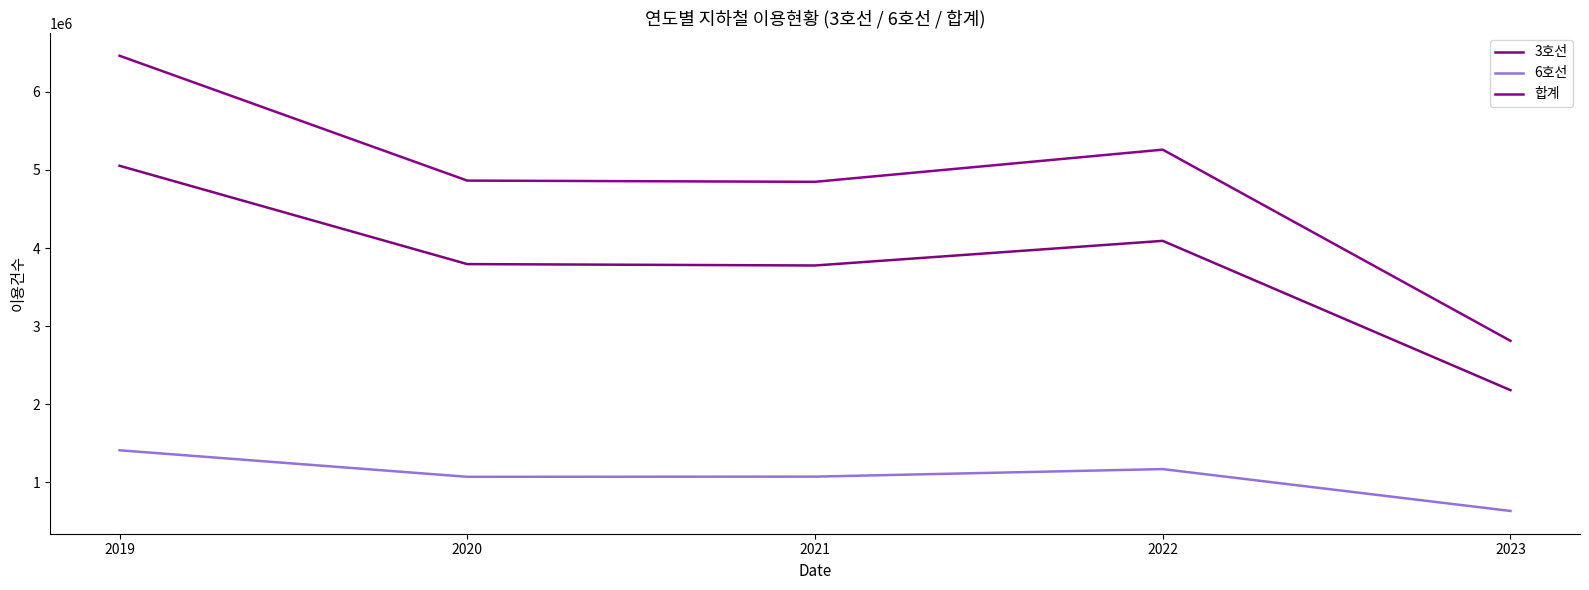

Is the value of 합계 at 2022 greater than the value of 3호선 at 2023?

Yes